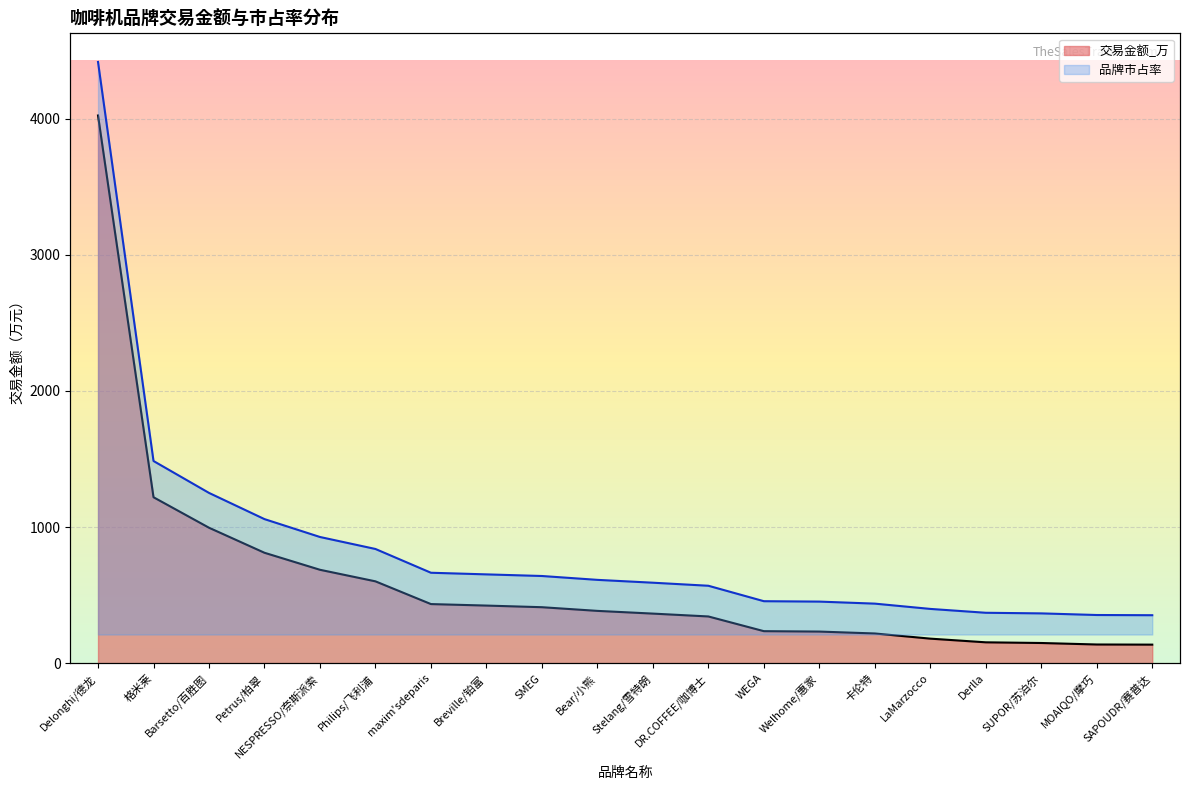

What is the label of the 5th point from the left?

NESPRESSO/奈斯派索